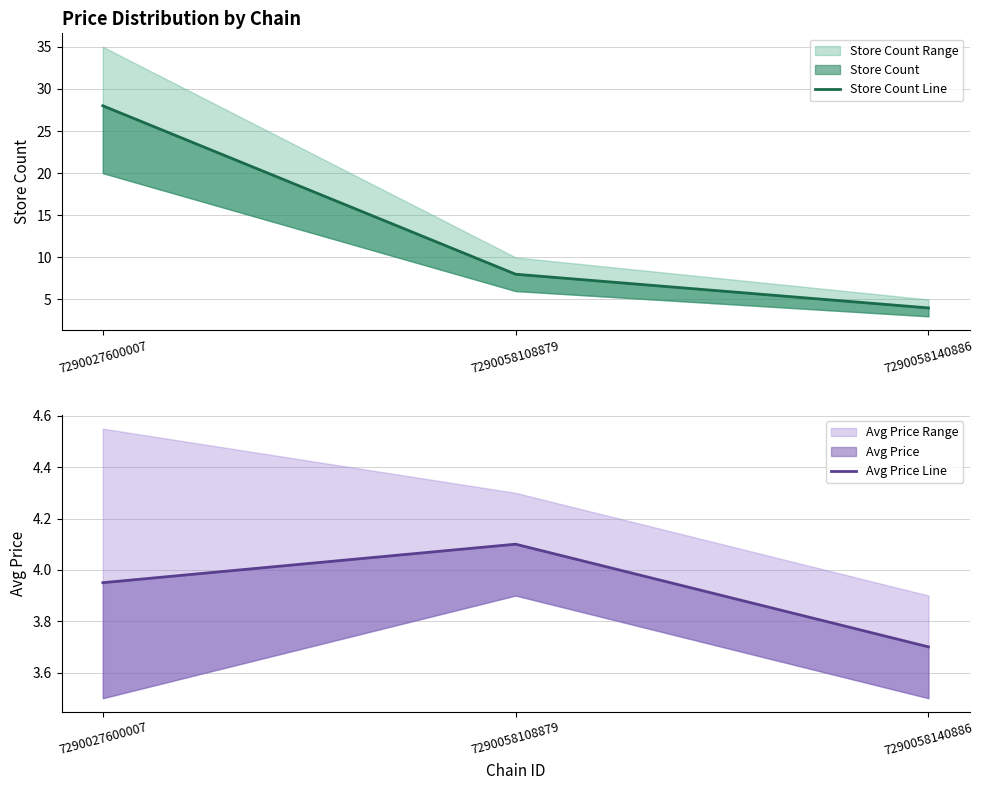

Between 7290027600007 and 7290058140886, which series saw the biggest shift?

Store Count Line